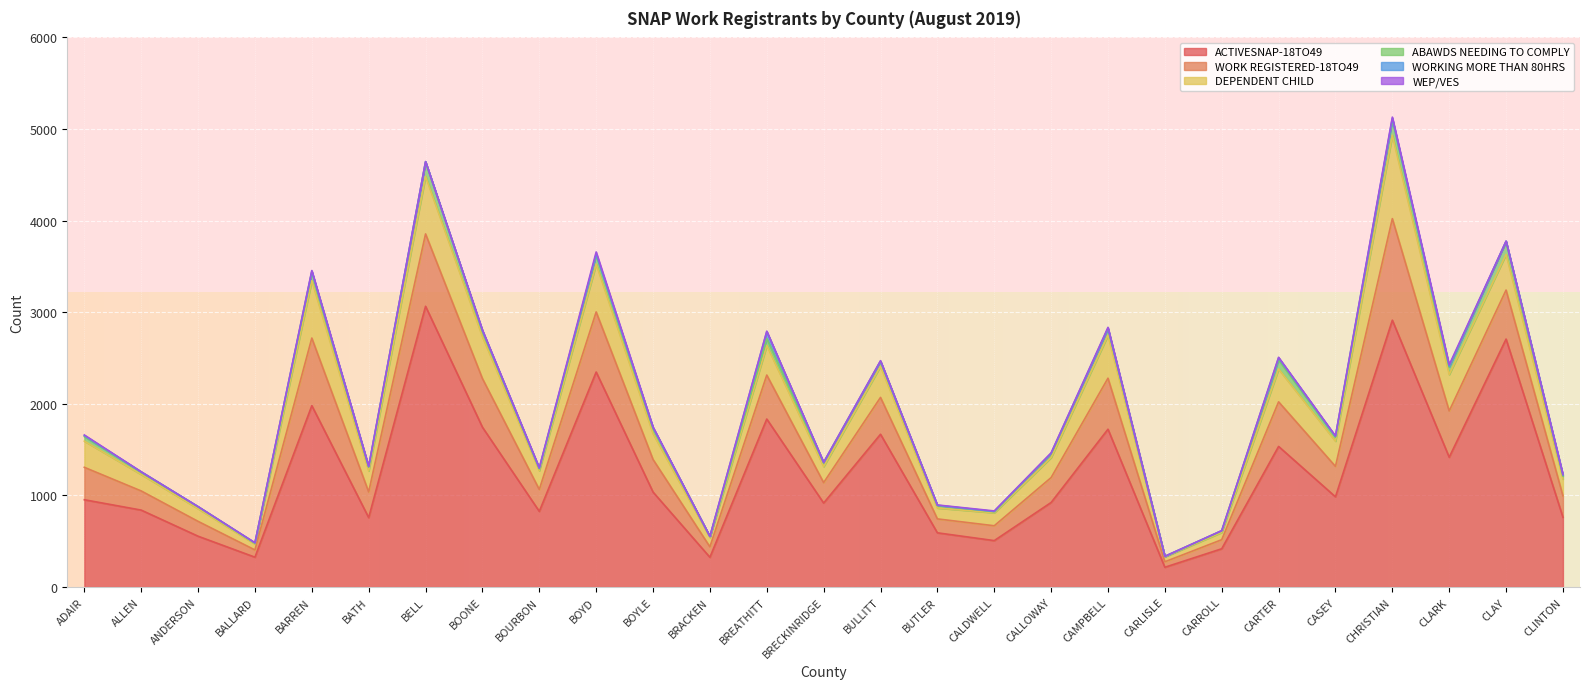

What position from the right is CHRISTIAN?

4